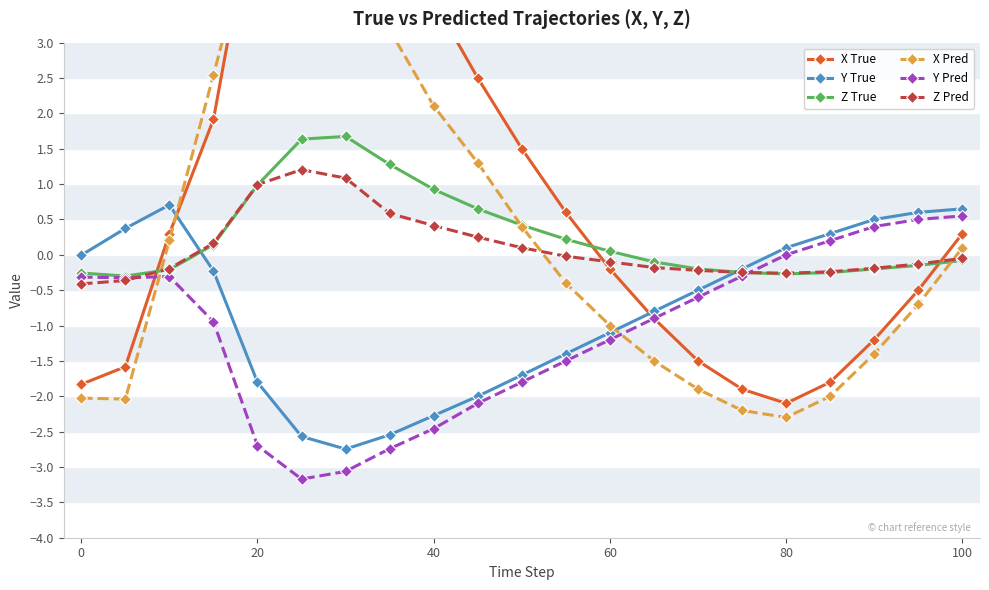

True or false: Y True has a value of -0.0 at 0.

True